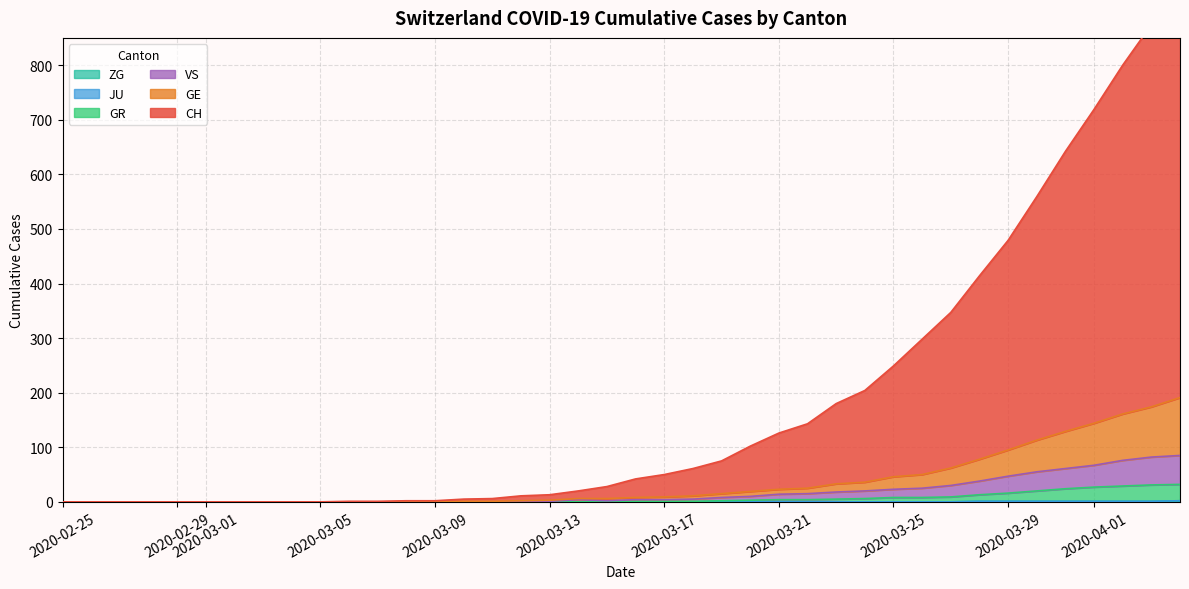

Is the value of GE at 2020-03-25 greater than the value of GR at 34?

No